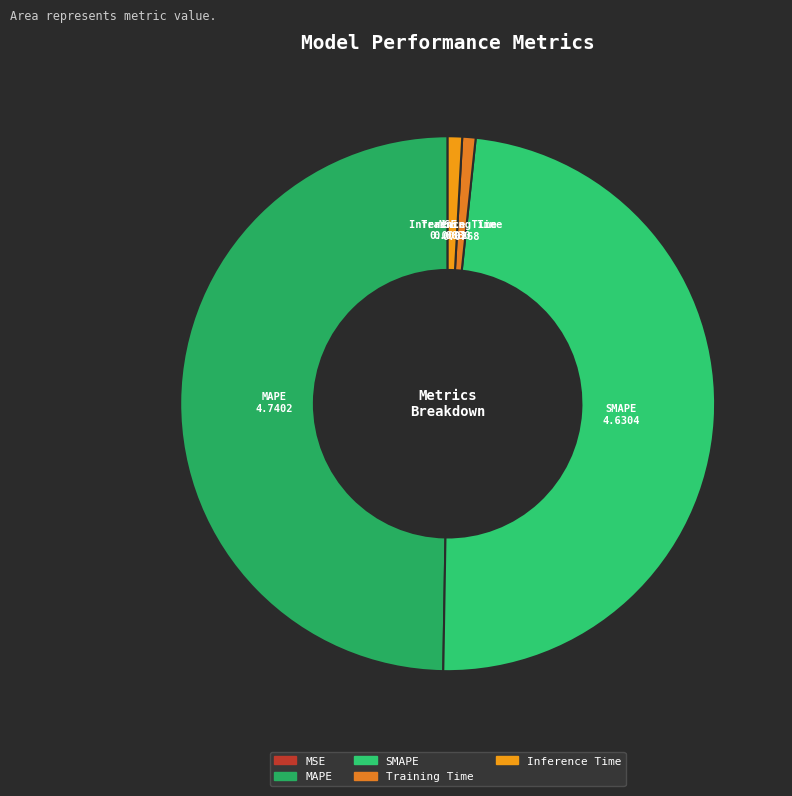

Is the sum of MAPE and Inference Time greater than half?

Yes